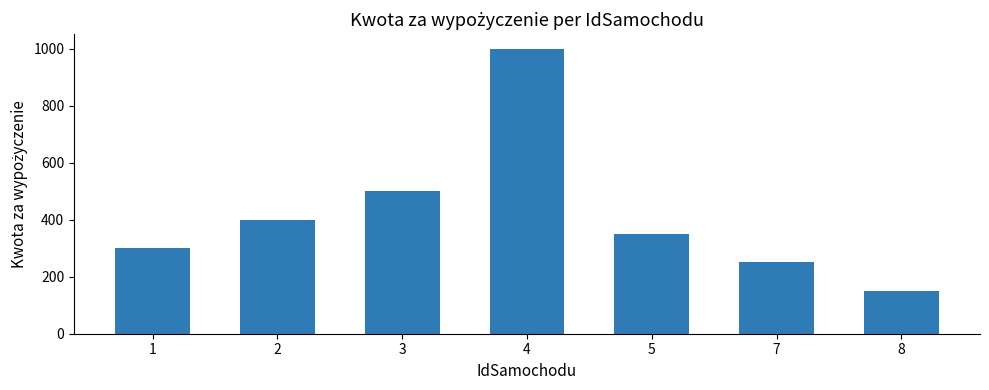

What is the value of the 1st bar from the left?

300